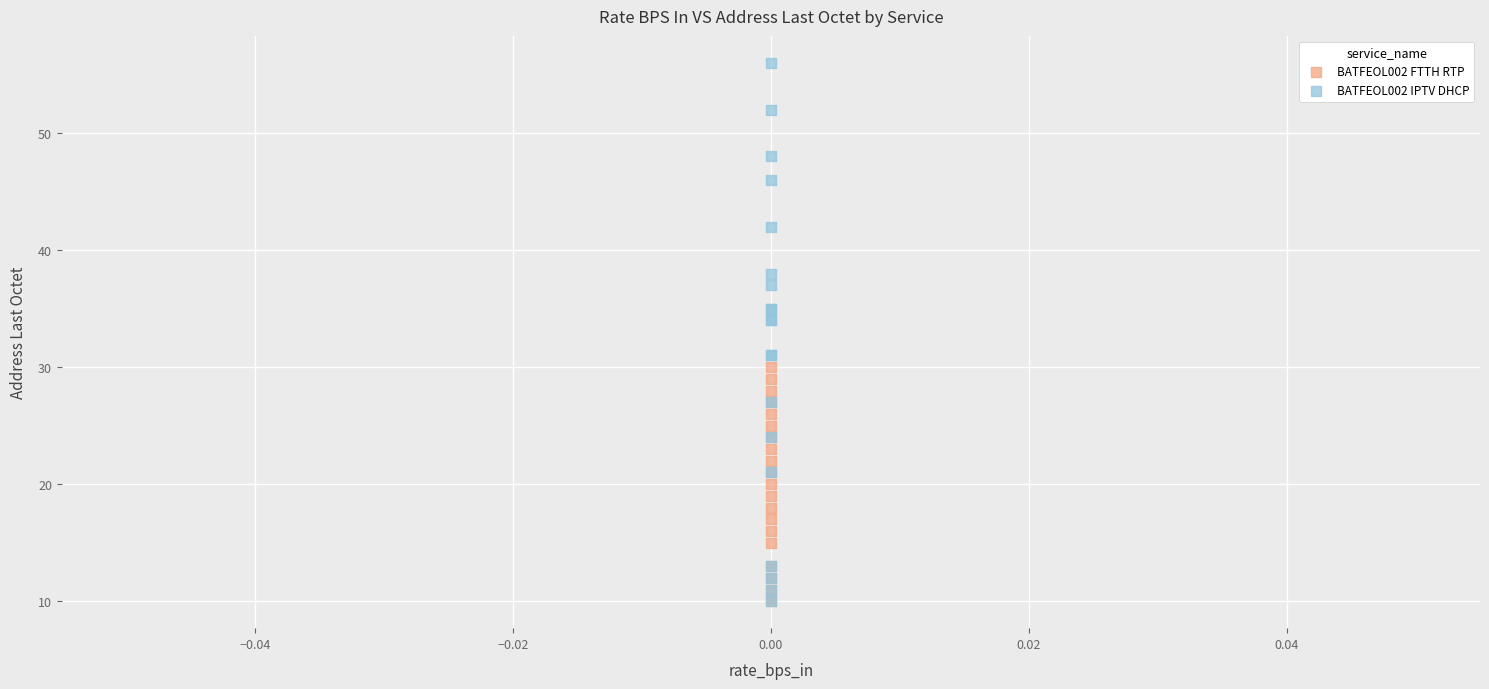

What are all the series names shown in the legend?

BATFEOL002 FTTH RTP, BATFEOL002 IPTV DHCP